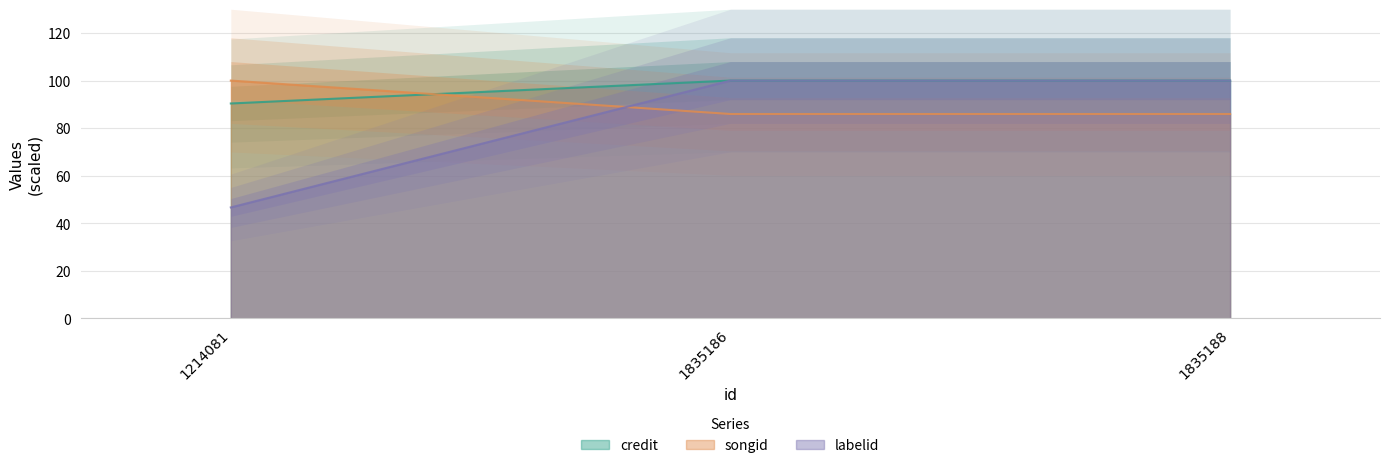

Does the chart have visible grid lines?

Yes